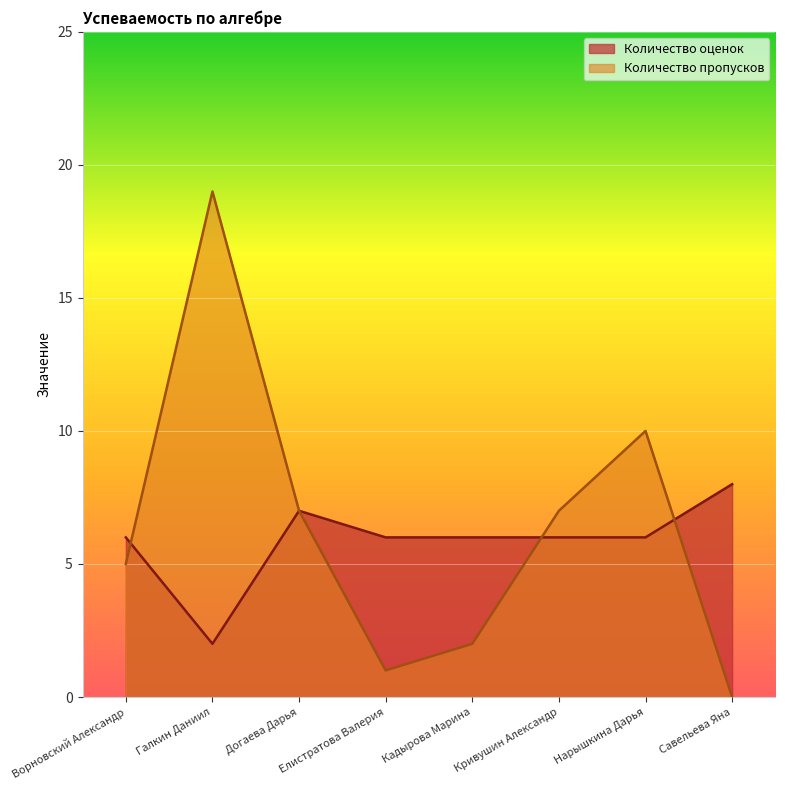

Reading left to right, extract all data points from this chart.

Количество оценок: 6	2	7	6	6	6	6	8
Количество пропусков: 5	19	7	1	2	7	10	0